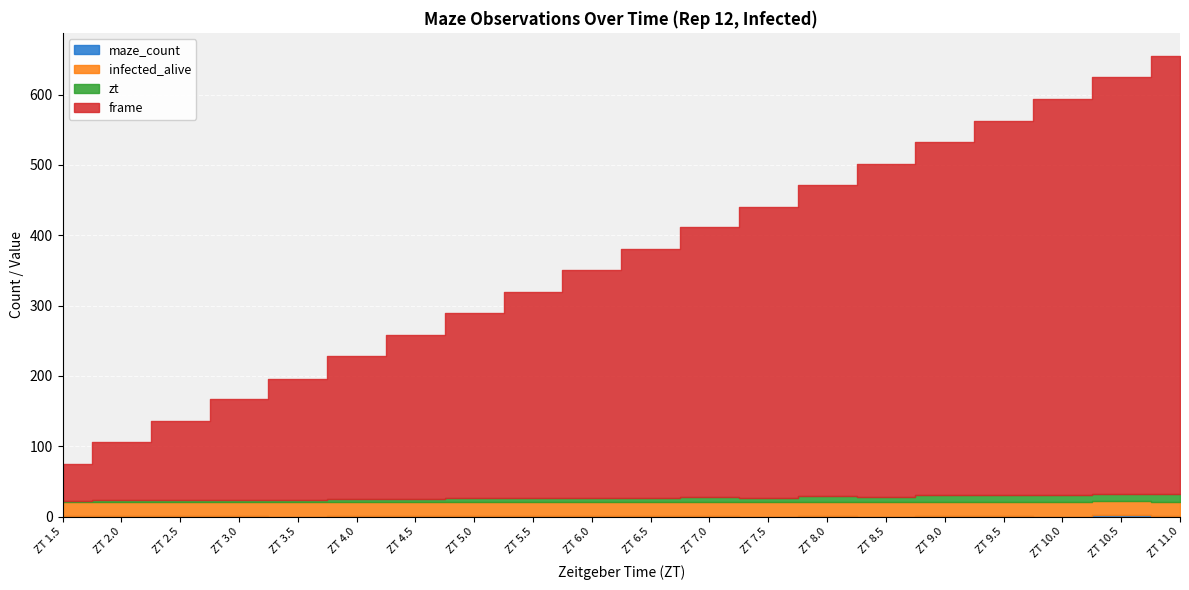

Reading left to right, extract all data points from this chart.

maze_count: 1	1	1	1	0	1	1	1	1	1	1	1	0	1	0	1	1	0	2	1
infected_alive: 20	20	20	20	20	20	20	20	20	20	20	20	20	20	20	20	20	20	20	20
zt: 1	2	2	3	3	4	4	5	5	6	6	7	7	8	8	9	9	10	10	11
frame: 53	83	113	143	173	203	233	263	293	323	353	383	413	443	473	503	533	563	593	623